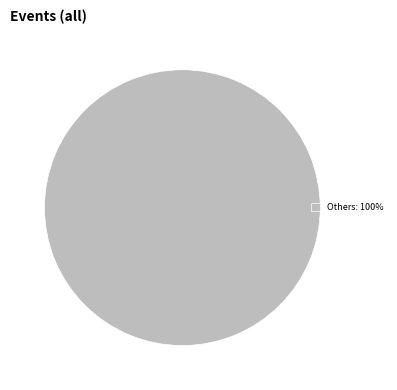

The Others: 100% slice represents 92% of the pie. True or false?

False